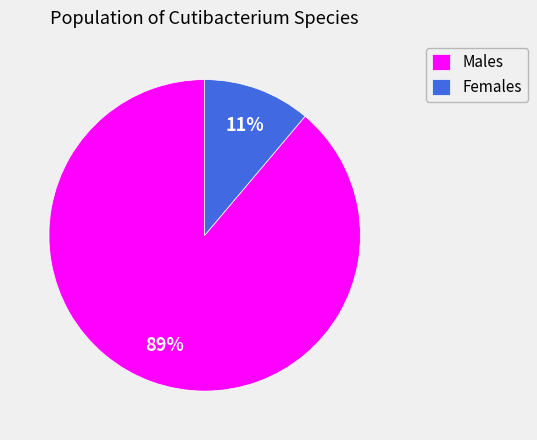

Count the number of slices in the pie.

2